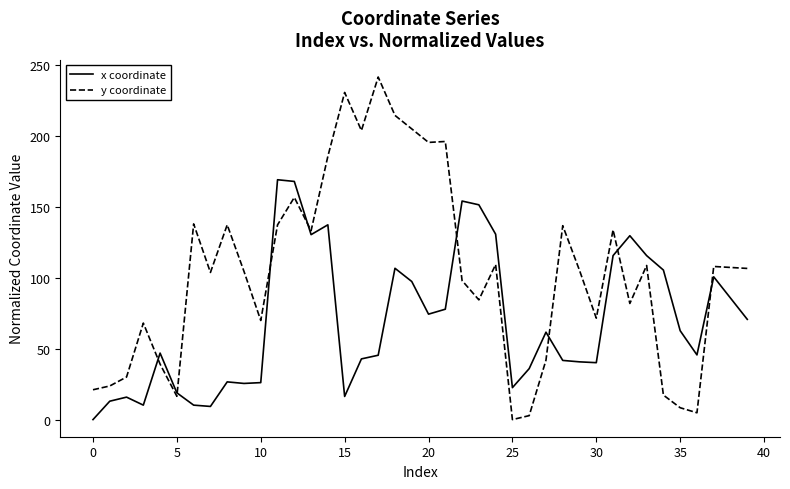

Which series has the largest range (max minus min)?

y coordinate